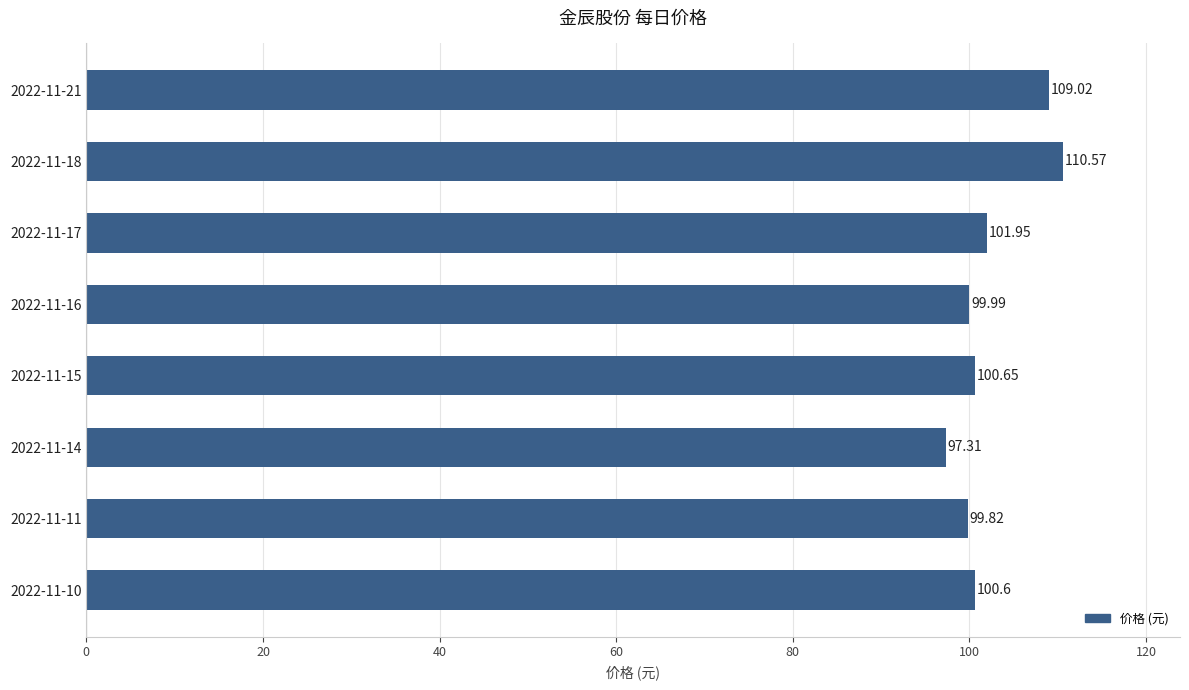

How many bars are there in total?

8